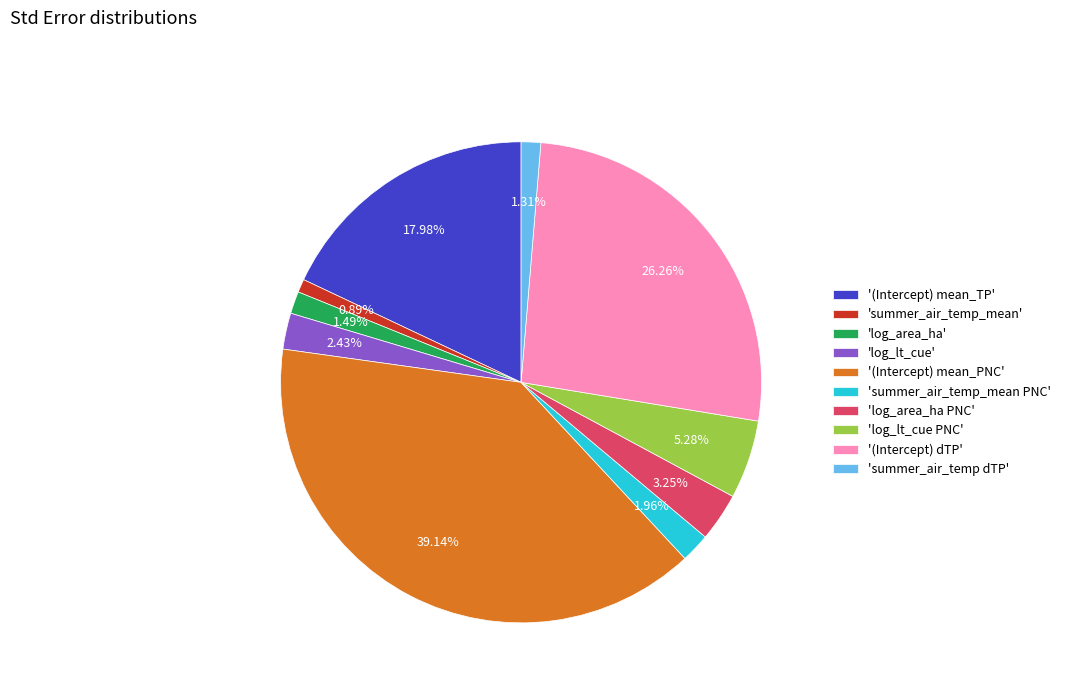

Does any single category account for the majority?

No